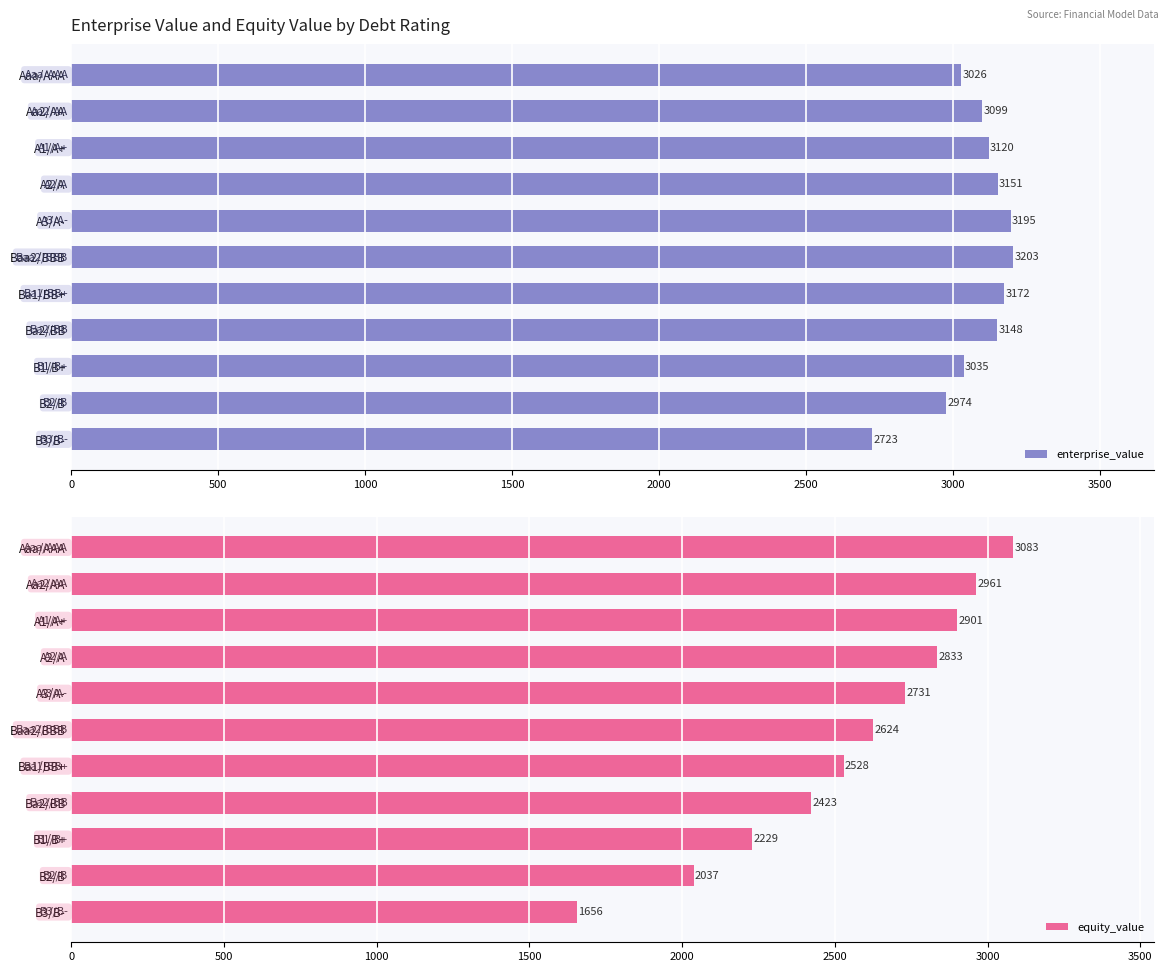

What is the smallest value displayed?

1655.7